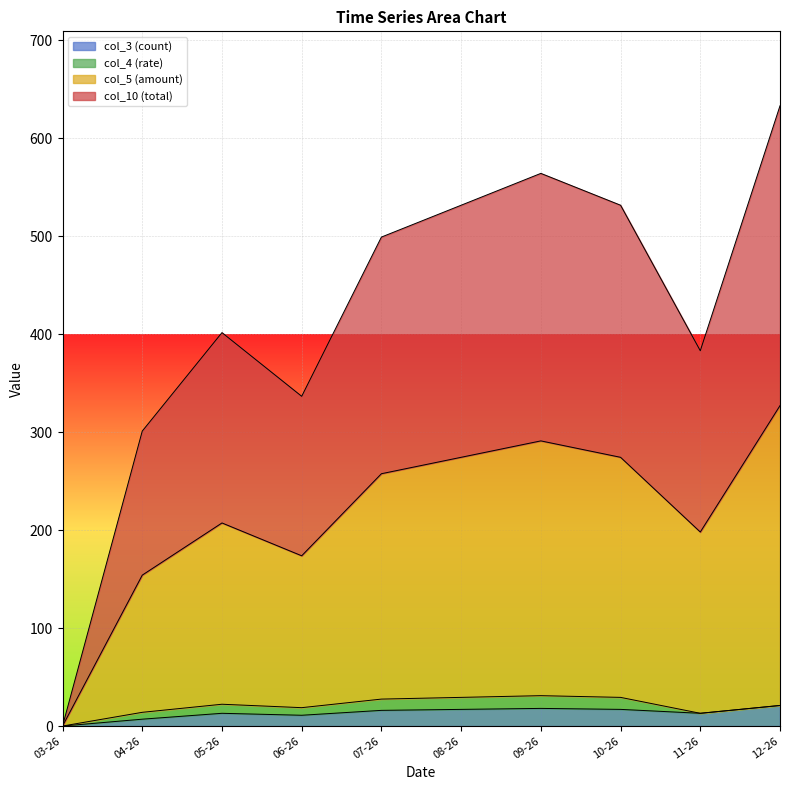

What is the highest value of the col_3 (count) series?

21.0